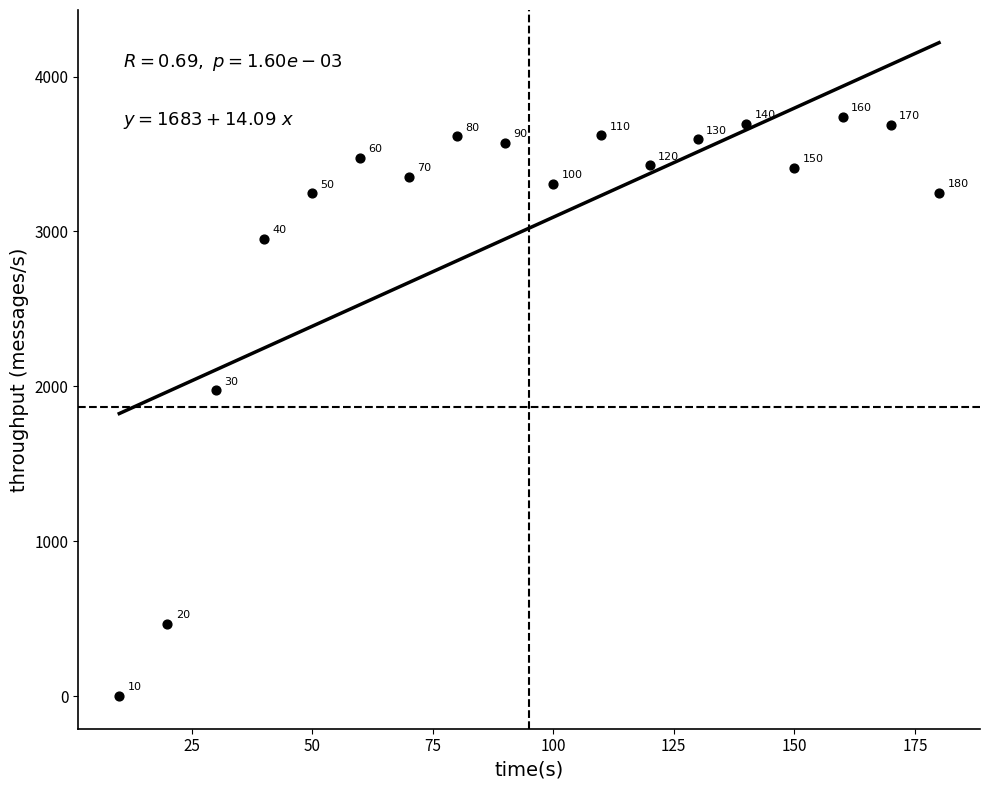

What Y value in the scatter plot is closest to 1869?

1975